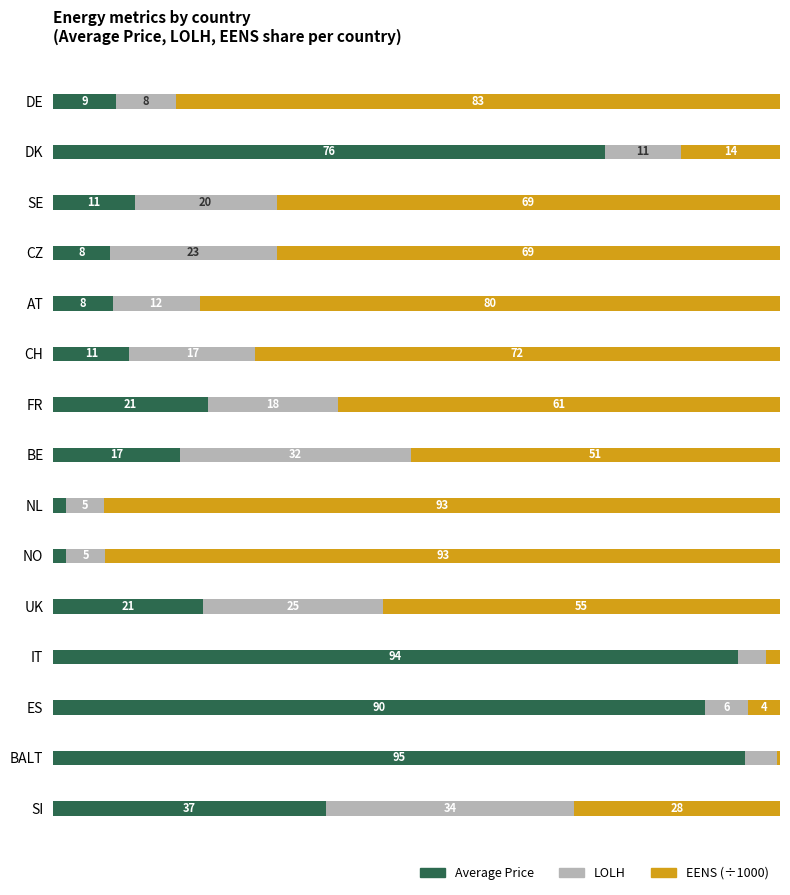

What is the value of the Average Price bar at the 11th from the left?

20.6